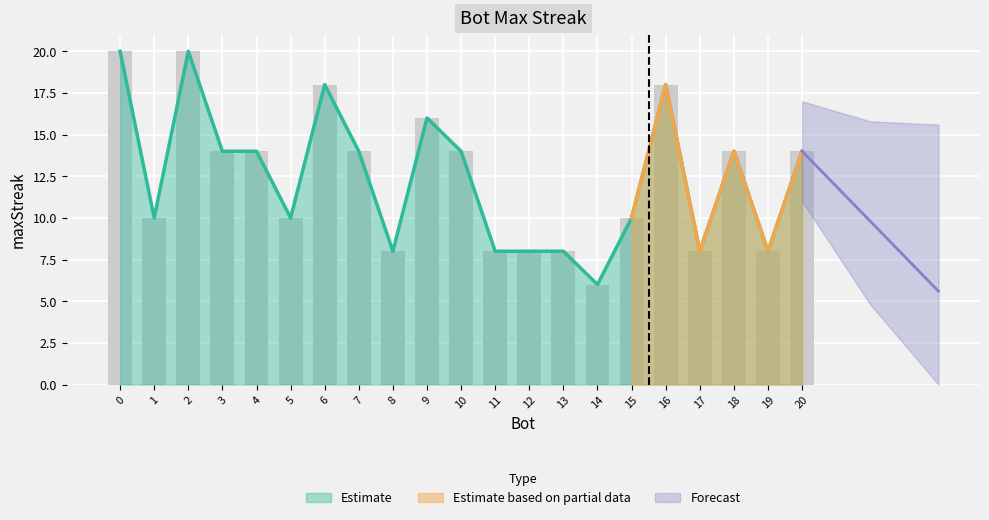

How many bars are there in total?

21